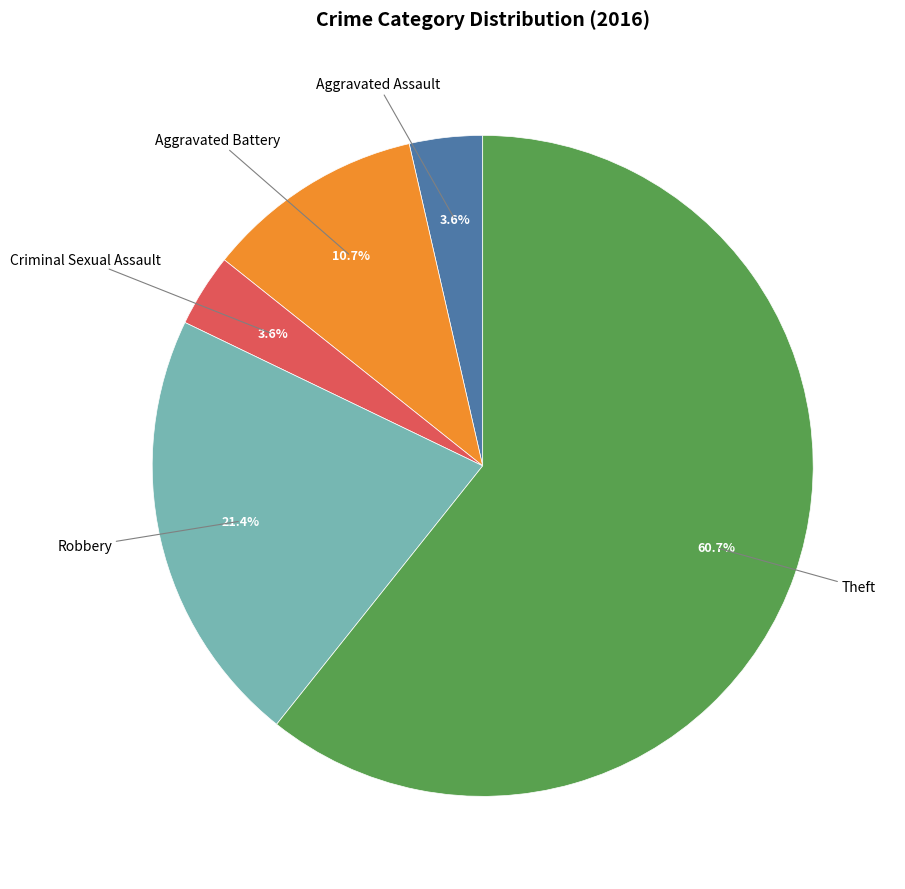

Is there a majority slice in this chart?

Yes